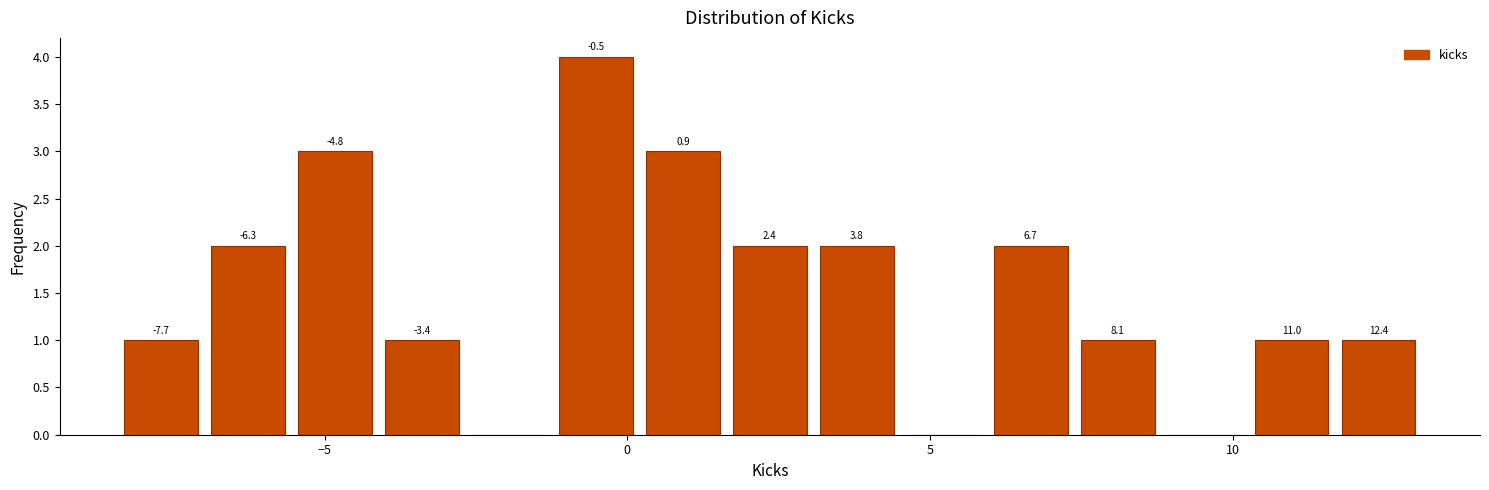

Read against the x-axis, roughly where is the centre of the tallest bar?

-0.5